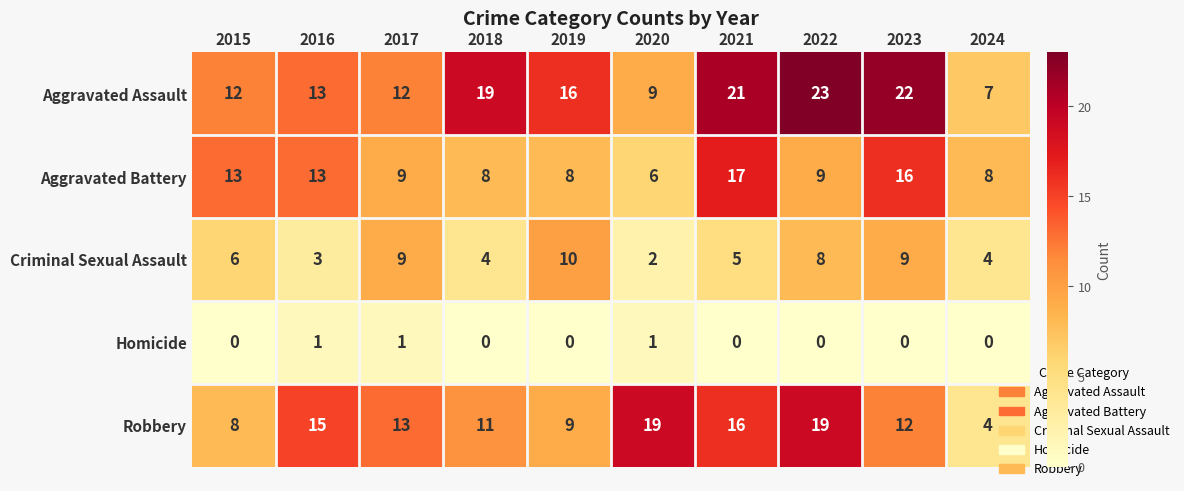

Is it true that Aggravated Battery equals 18 at 2015?

False